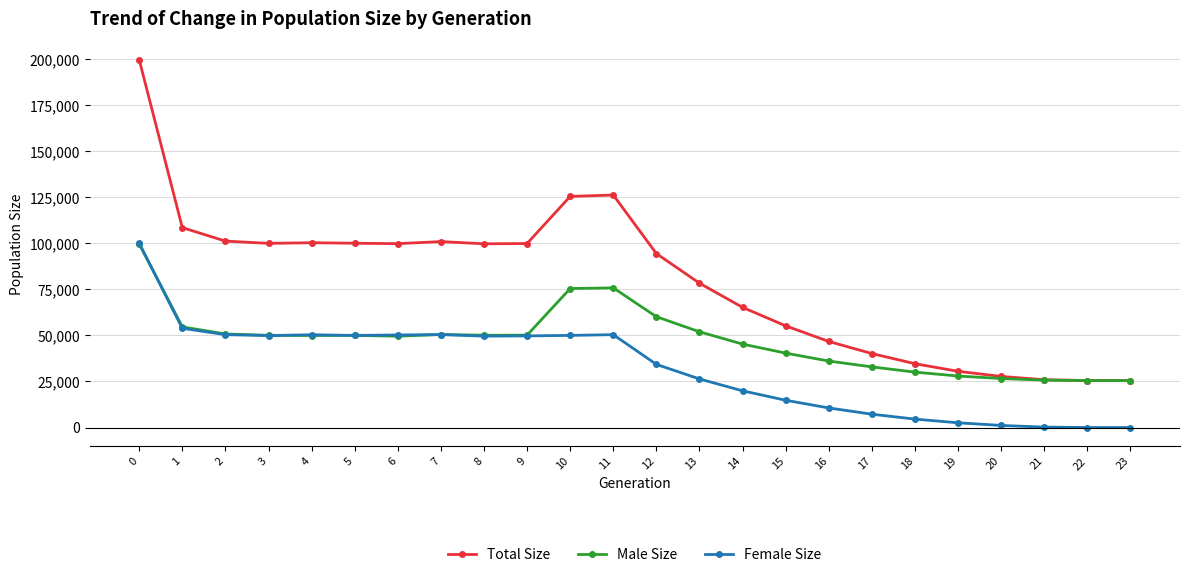

Between 9 and 16, which series saw the biggest shift?

Total Size